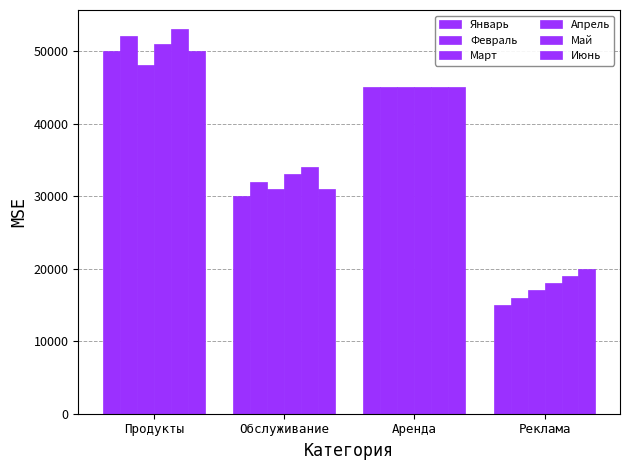

How many data points does each series have?

4